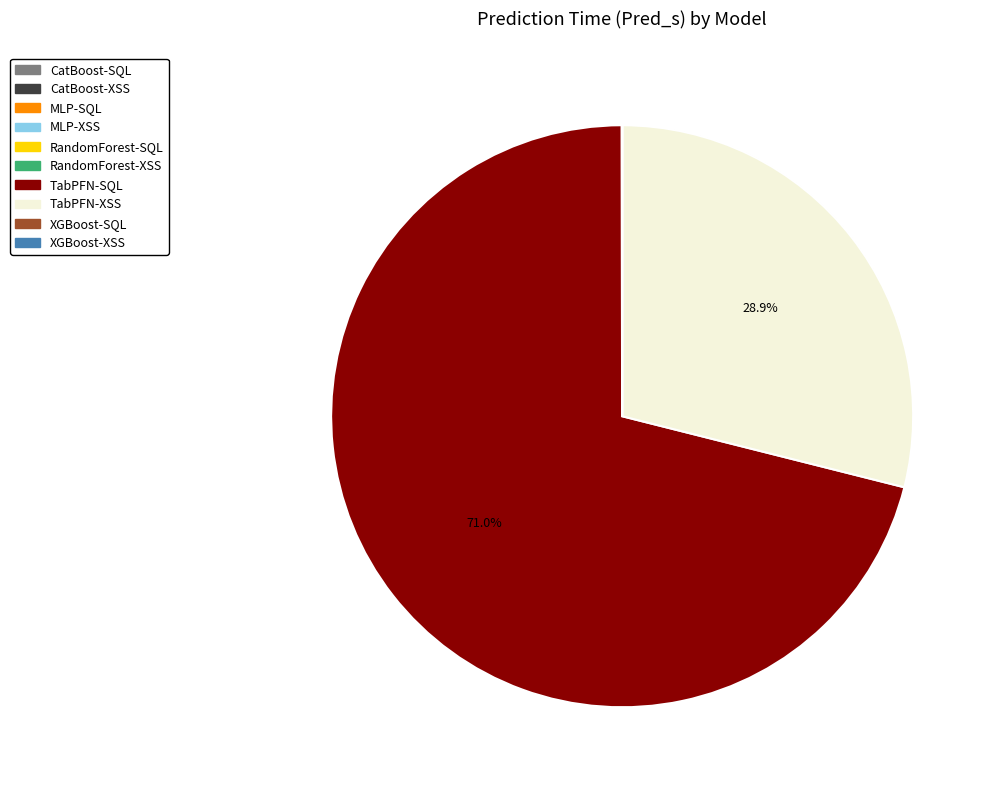

What is the largest slice in the pie chart?

TabPFN-SQL